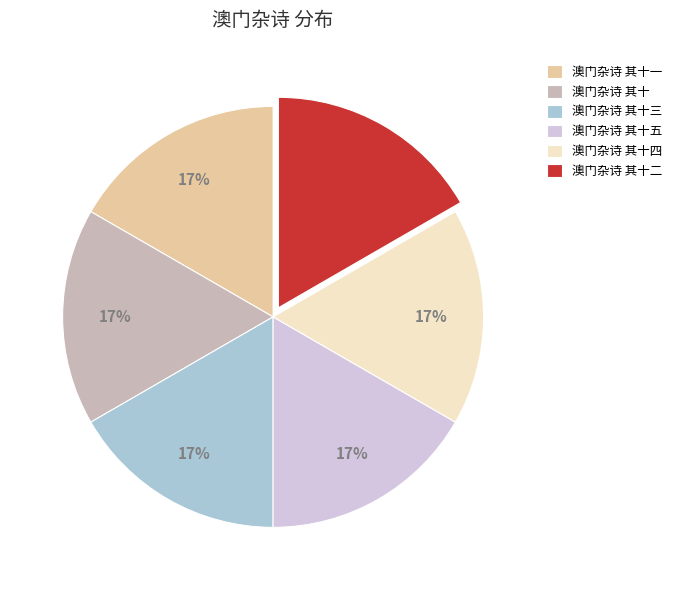

Approximately how many times larger is the value at 澳门杂诗 其十一 compared to 澳门杂诗 其十三?

1.0